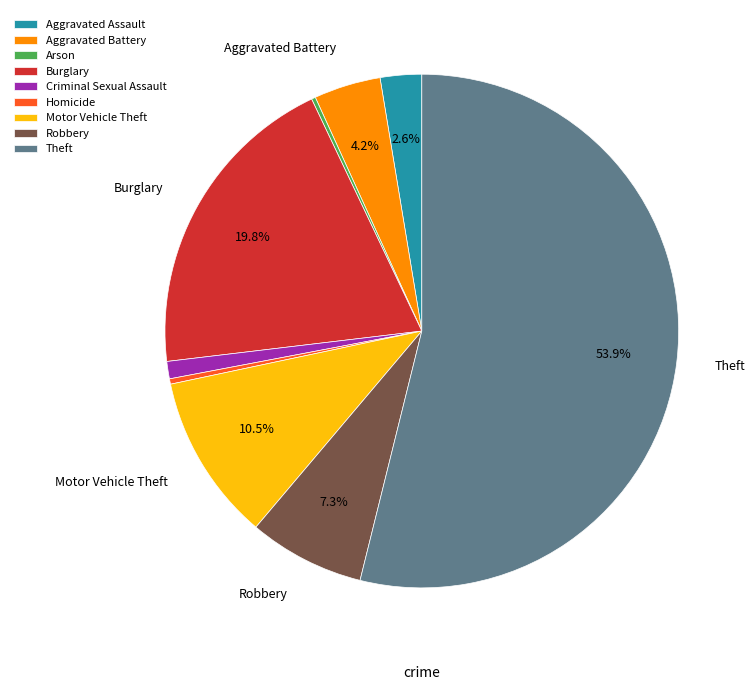

What percentage is the Aggravated Assault slice, to the nearest percent?

3%